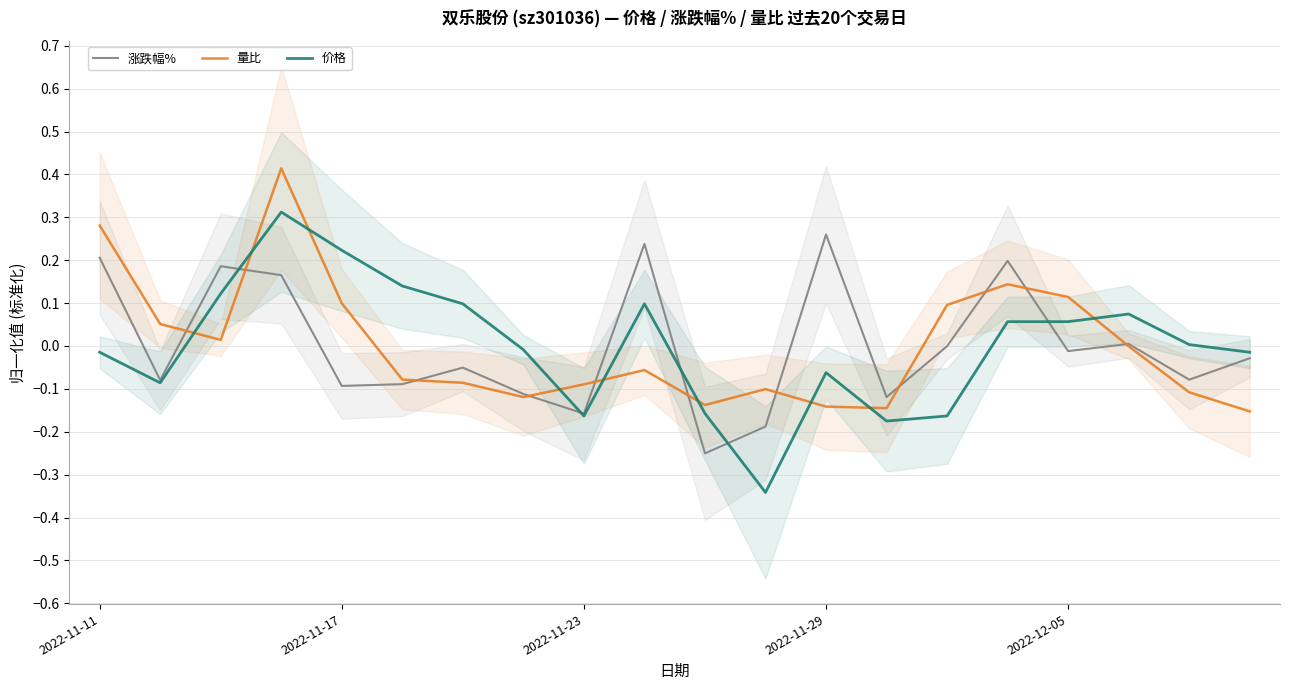

True or false: 量比 has more than 1 points higher than both neighbors.

True